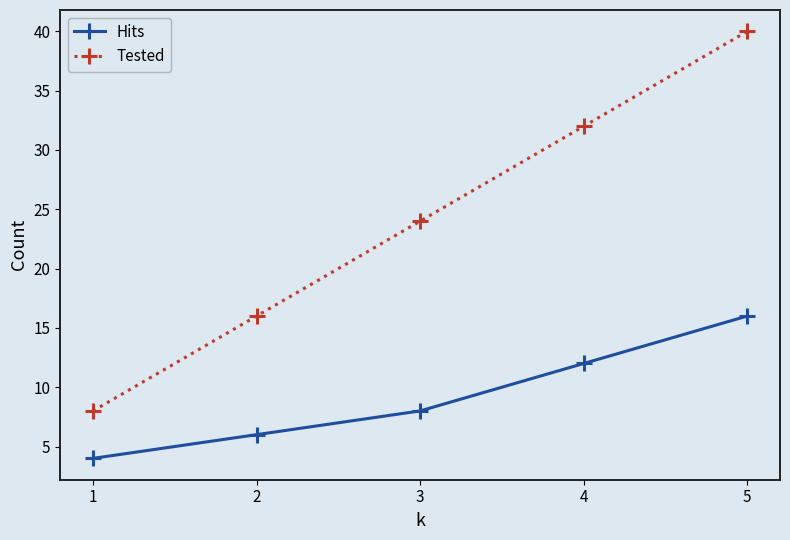

The value of Tested at 1 is 14. True or false?

False